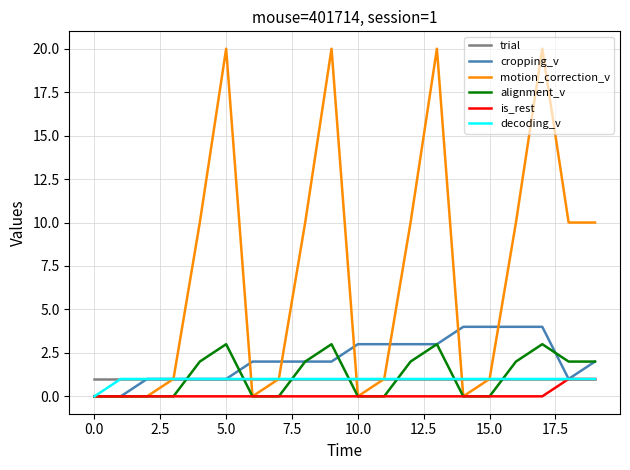

What are all the series names shown in the legend?

trial, cropping_v, motion_correction_v, alignment_v, is_rest, decoding_v